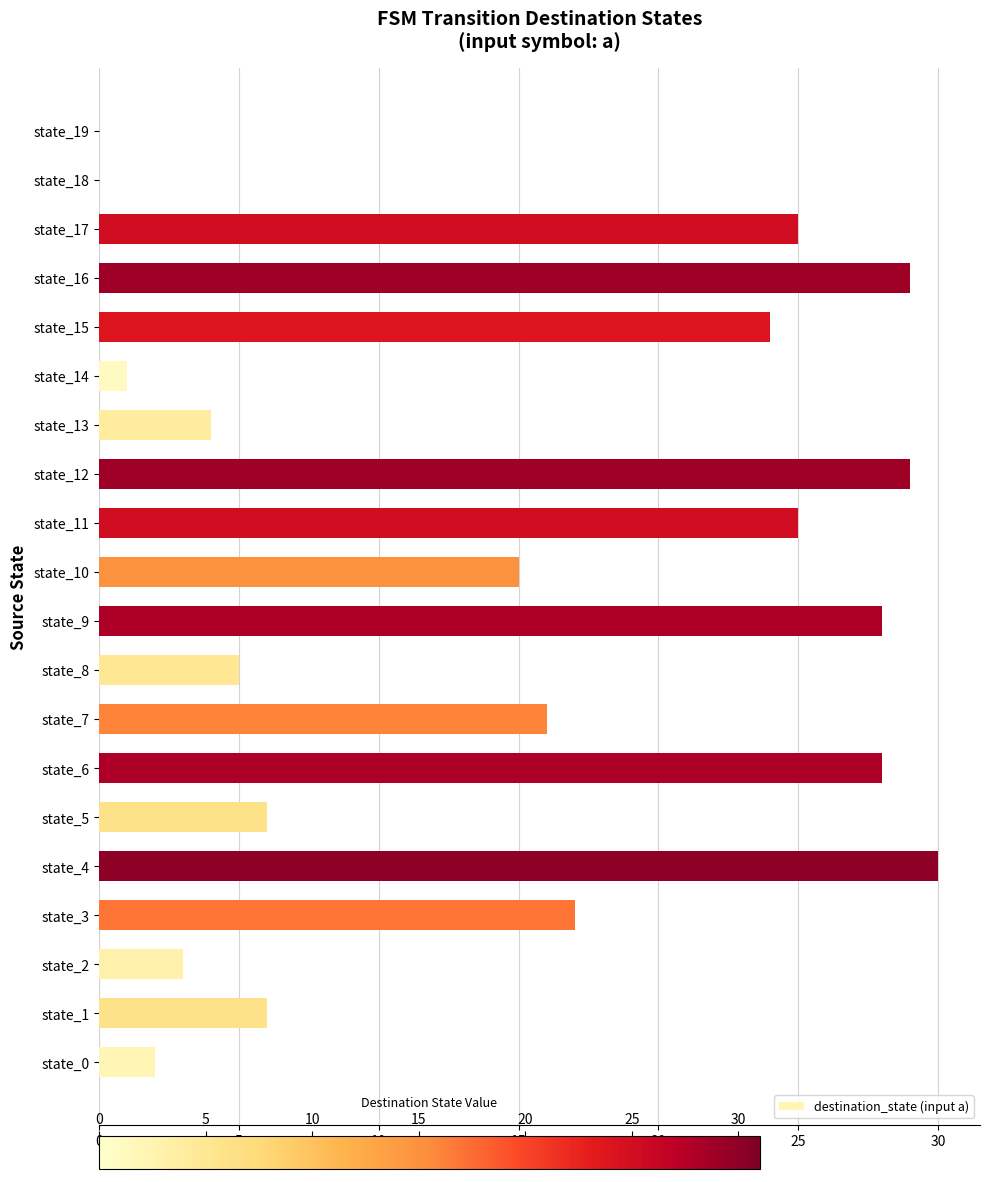

Approximately how many times larger is the value at state_8 compared to state_1?

0.8